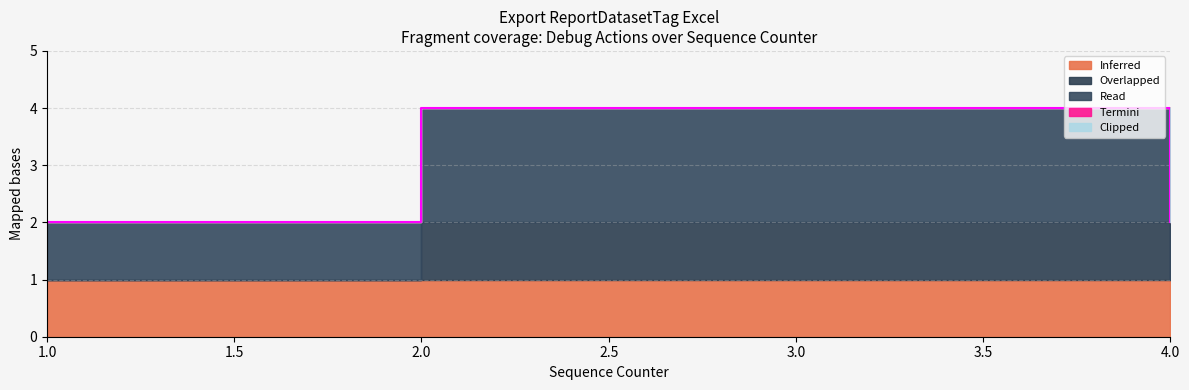

What is the sum of all Inferred values?

4